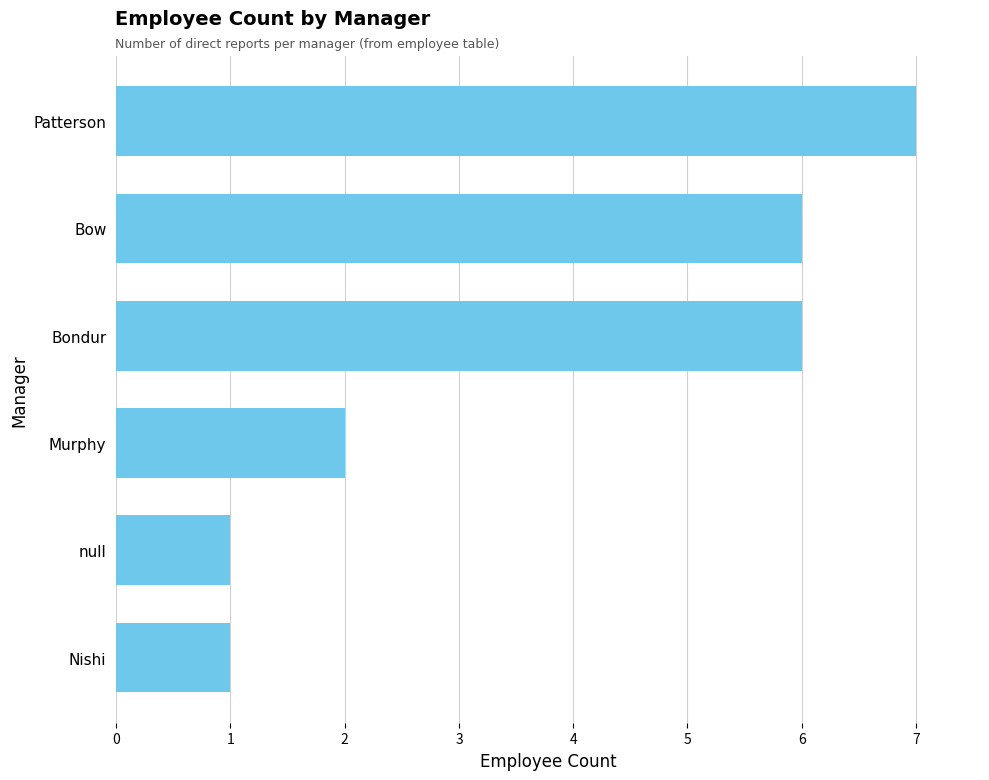

What is the average value?

4